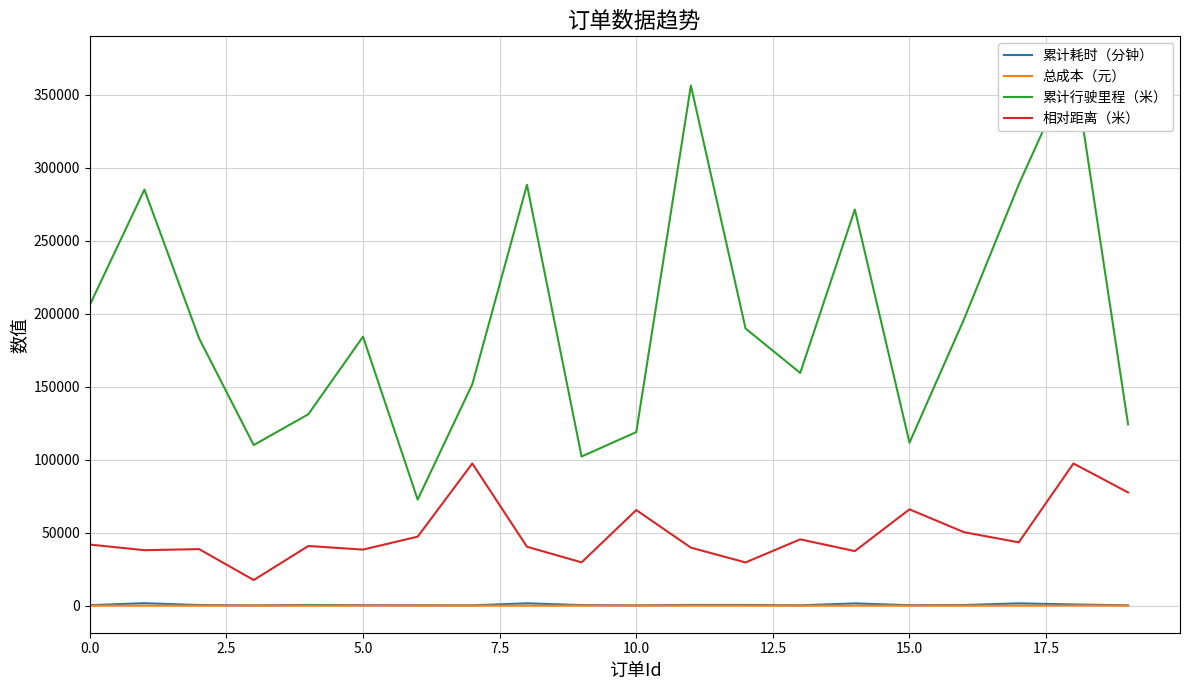

At which label is 总成本（元） closest to 41?

17